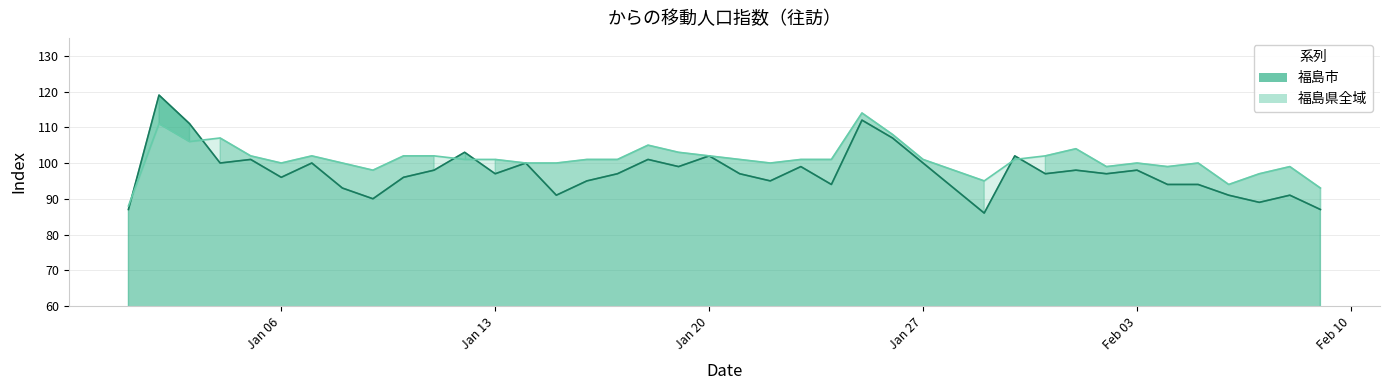

Is it true that 福島市 equals 181 at Jan 20?

False